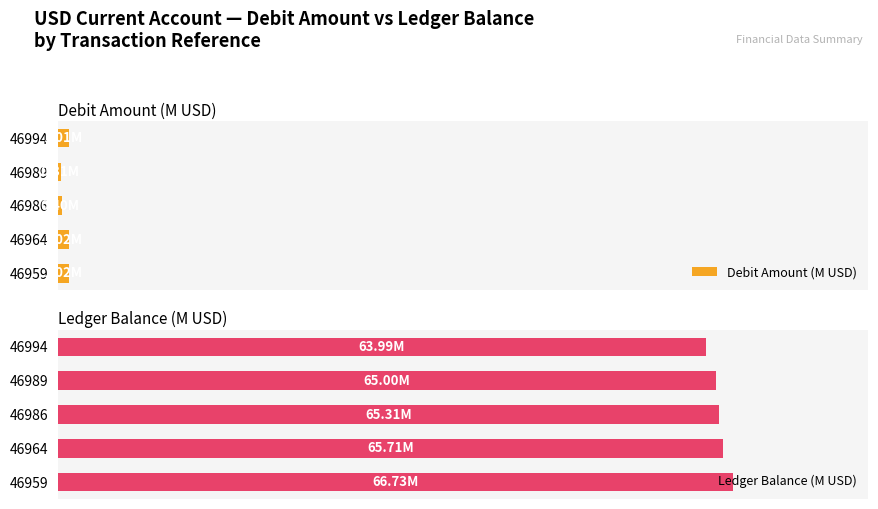

How many data points does each series have?

5